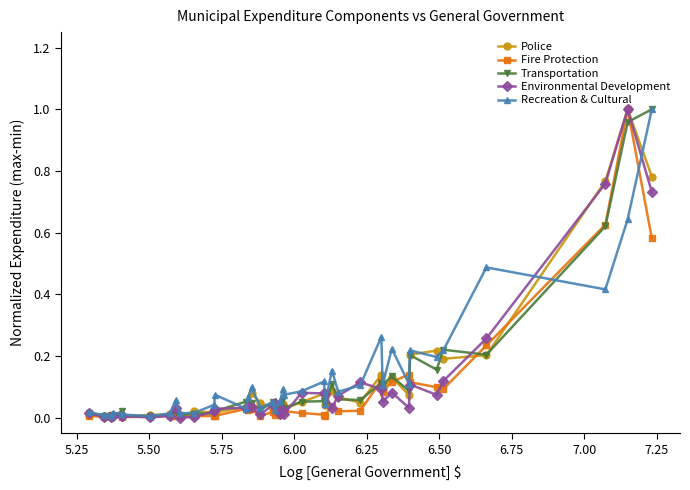

True or false: Police has more than 0 interior local peaks.

True